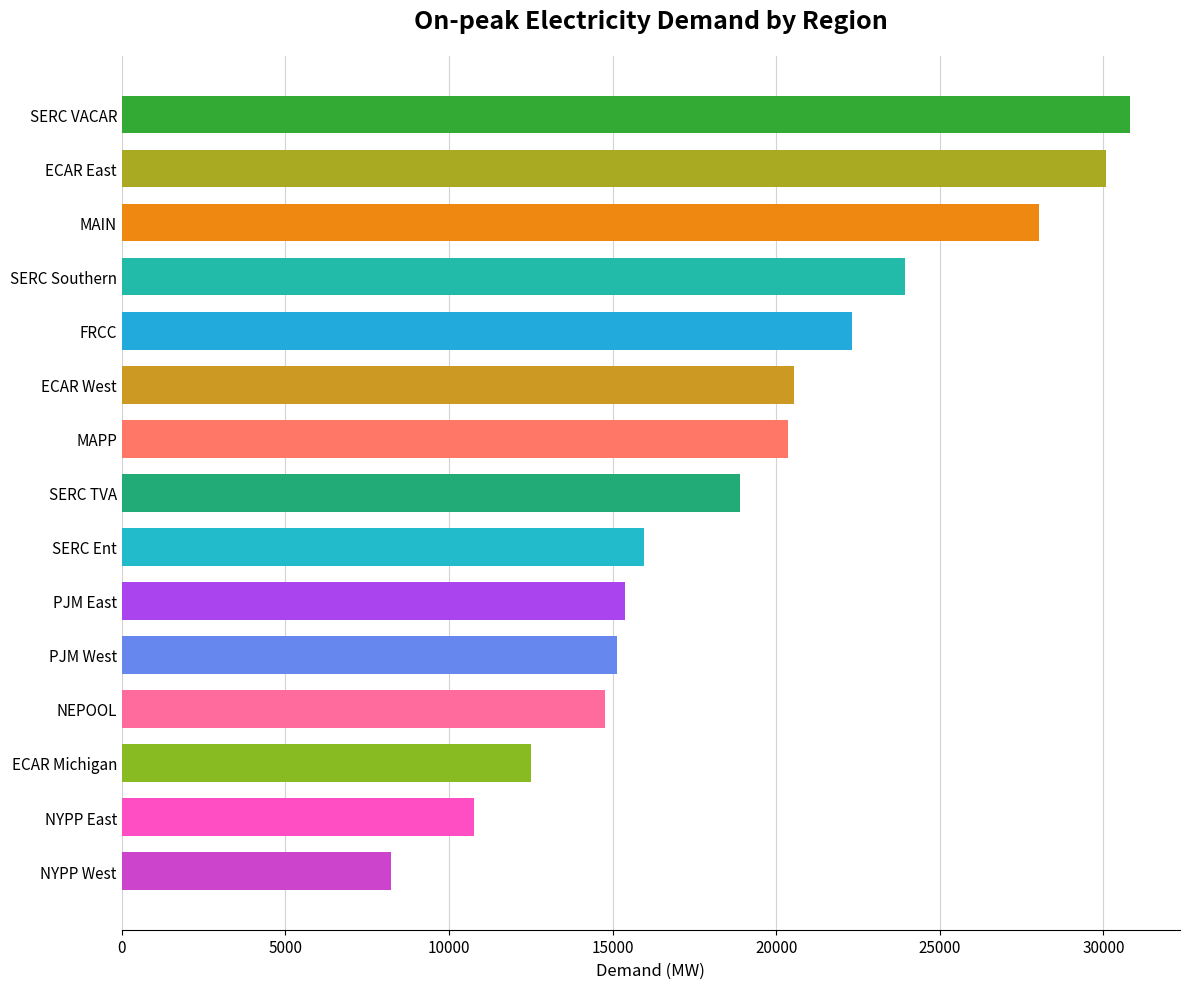

At which category does the chart reach its minimum across all series?

NYPP West